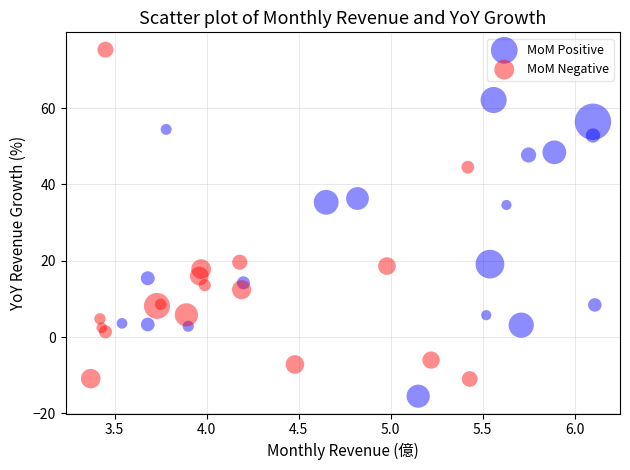

Which series reaches the minimum Y coordinate?

MoM Positive